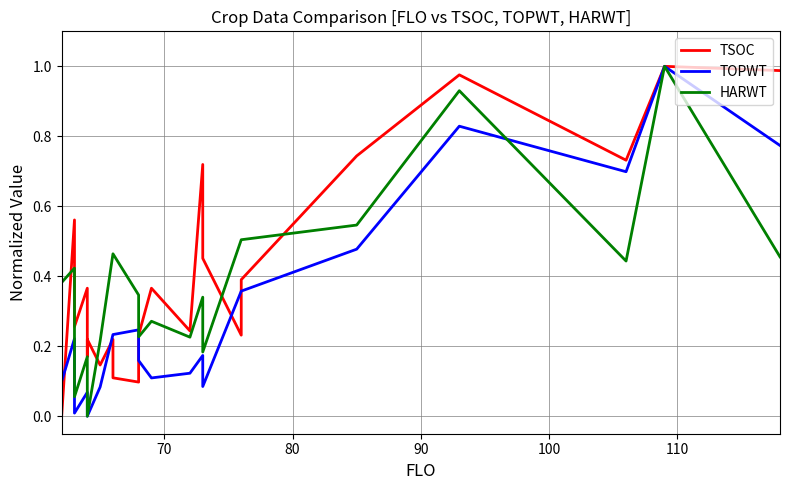

What is the sum of all HARWT values?

8.9